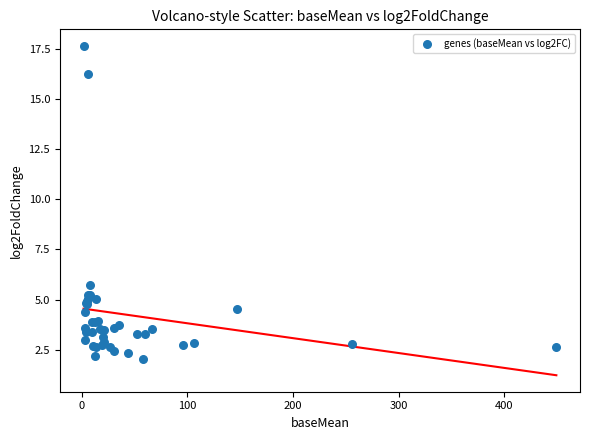

What Y value in the scatter plot is closest to 9?

5.7